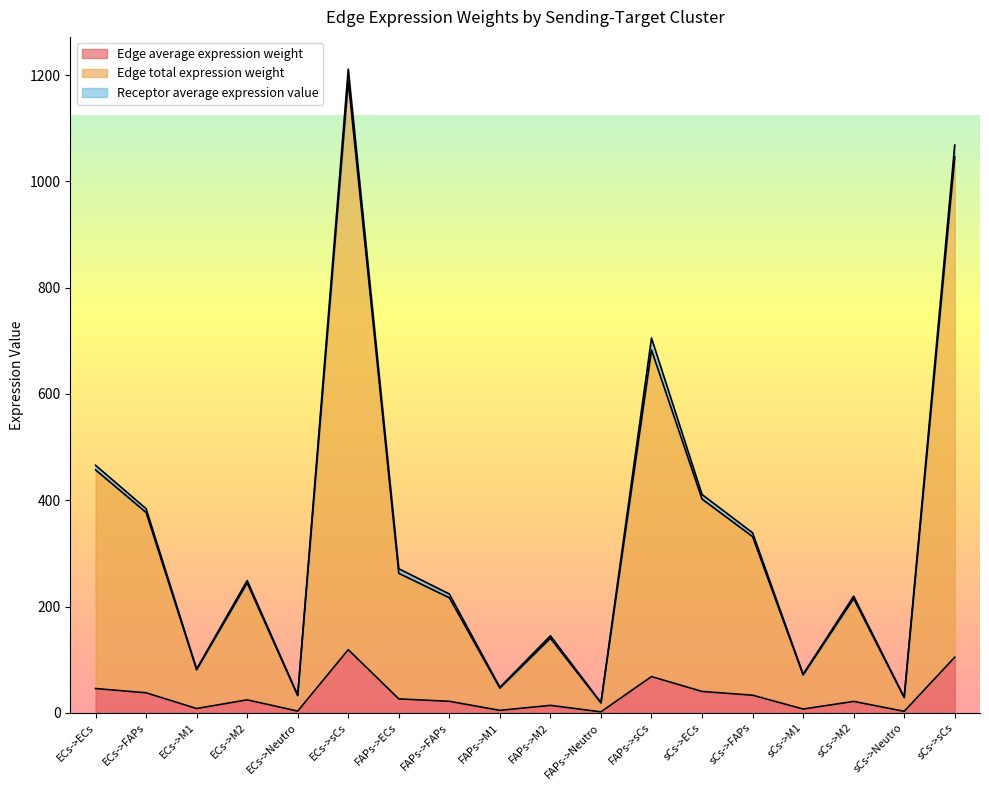

Is it true that Edge average expression weight equals 118.9 at ECs->sCs?

True